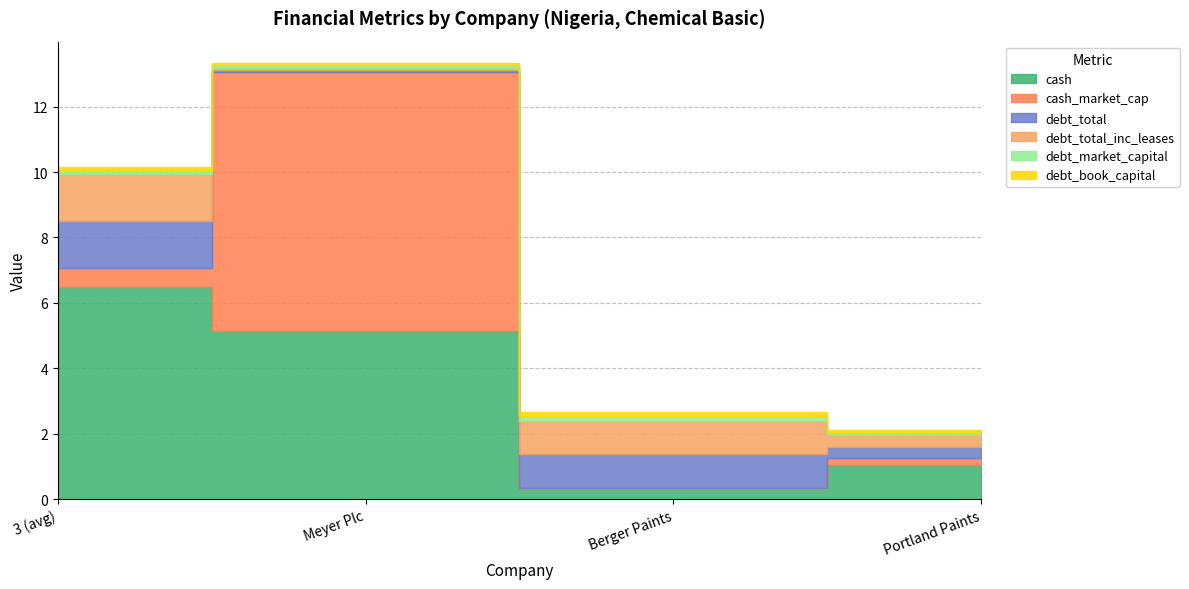

List the labels in order of debt_total_inc_leases value, smallest first.

Meyer Plc, Portland Paints, Berger Paints, 3 (avg)